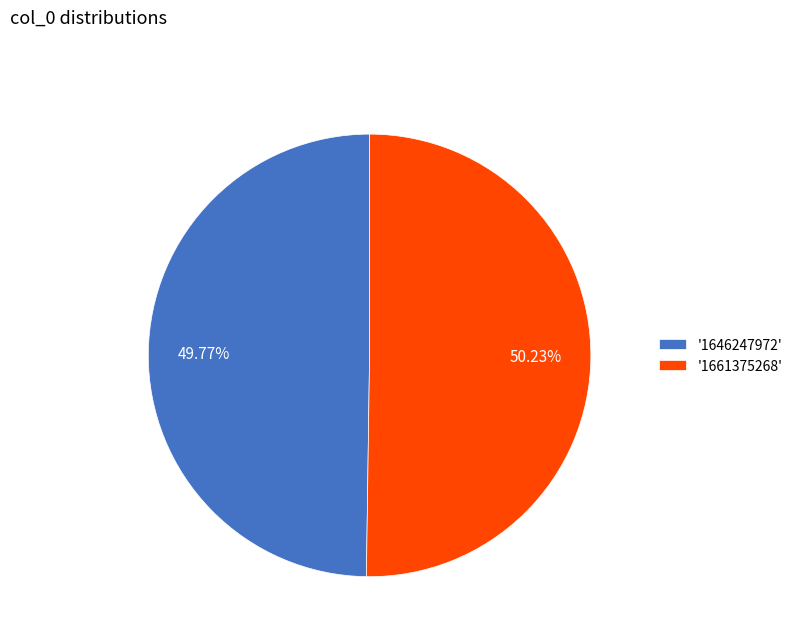

How many slices are in this pie chart?

2